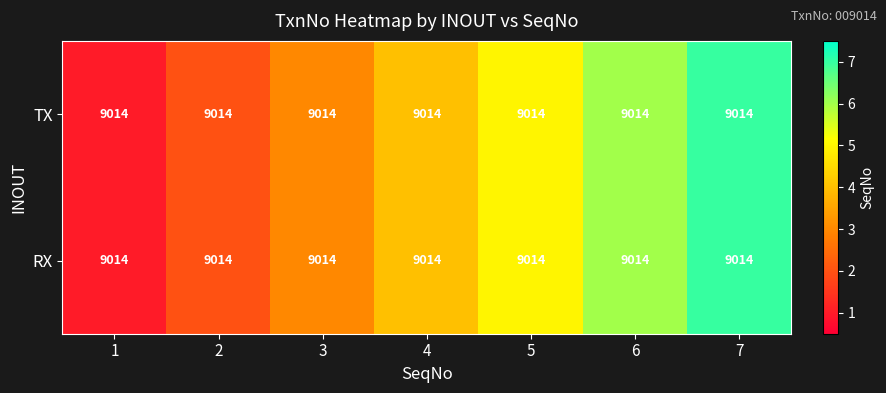

At which label does RX first exceed 4?

5